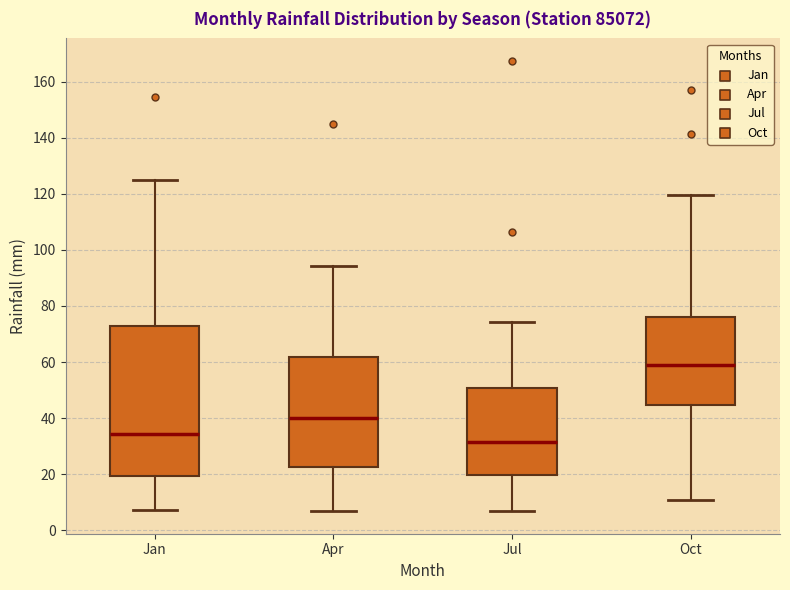

Which box is the tallest, from its lower edge to its upper edge?

Jan